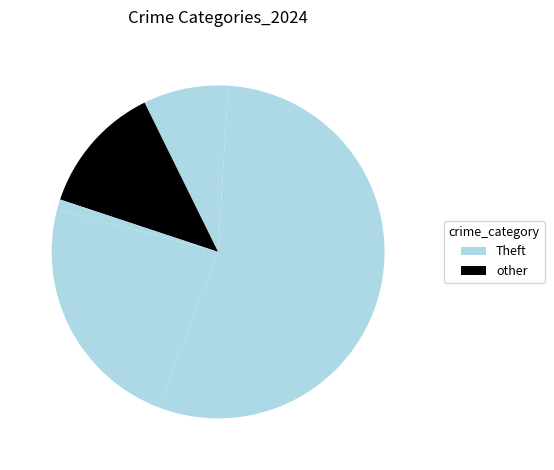

How many slices are in this pie chart?

6